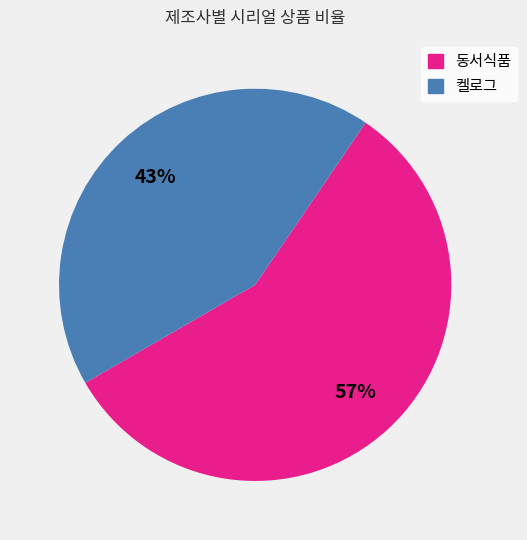

Which slice represents more than half of the pie?

동서식품